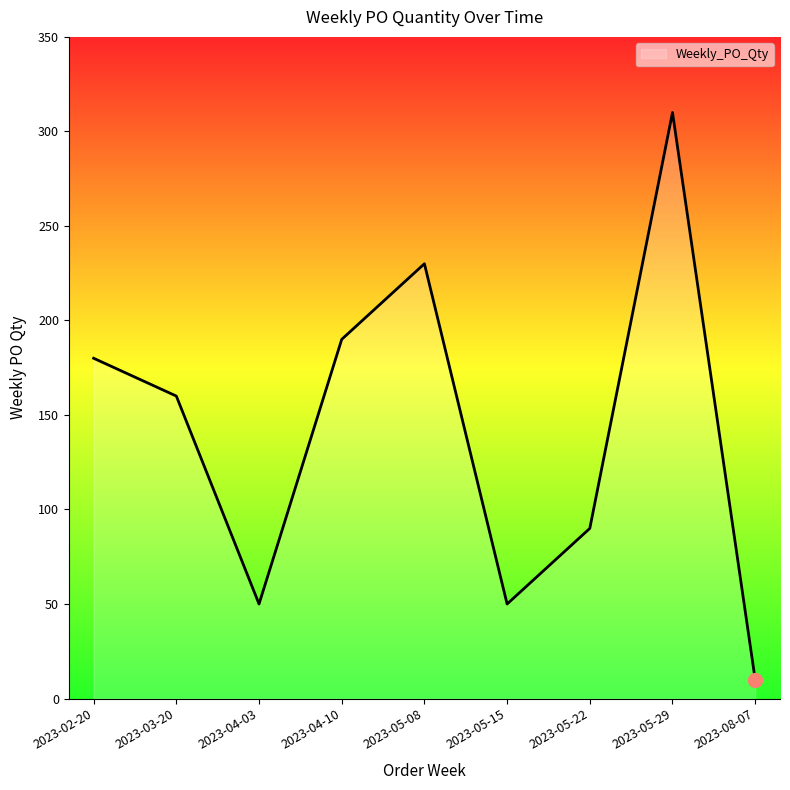

What is the approximate value at 2023-05-08, to the nearest 5?

230